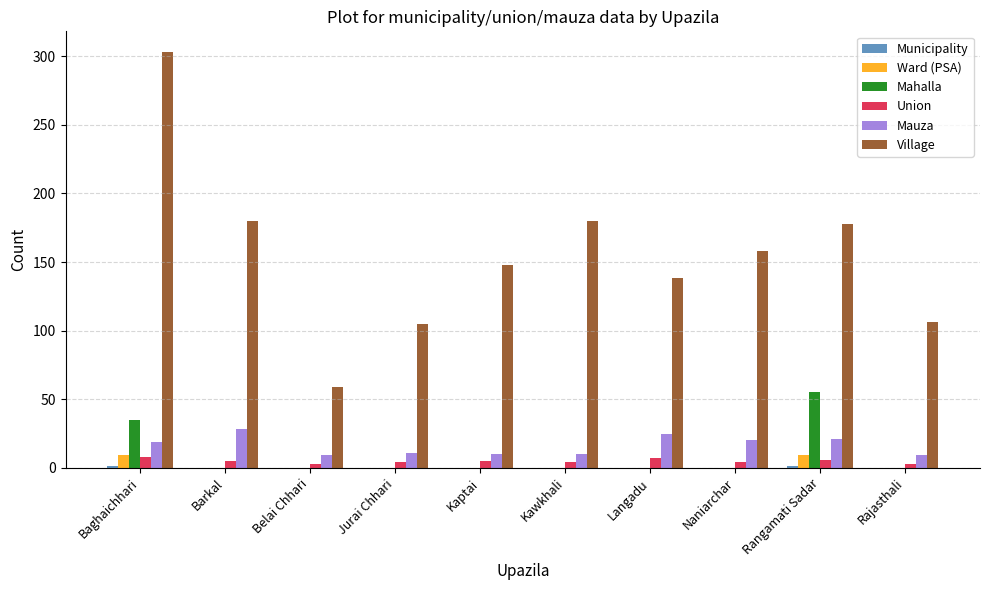

How many groups of bars are there?

10